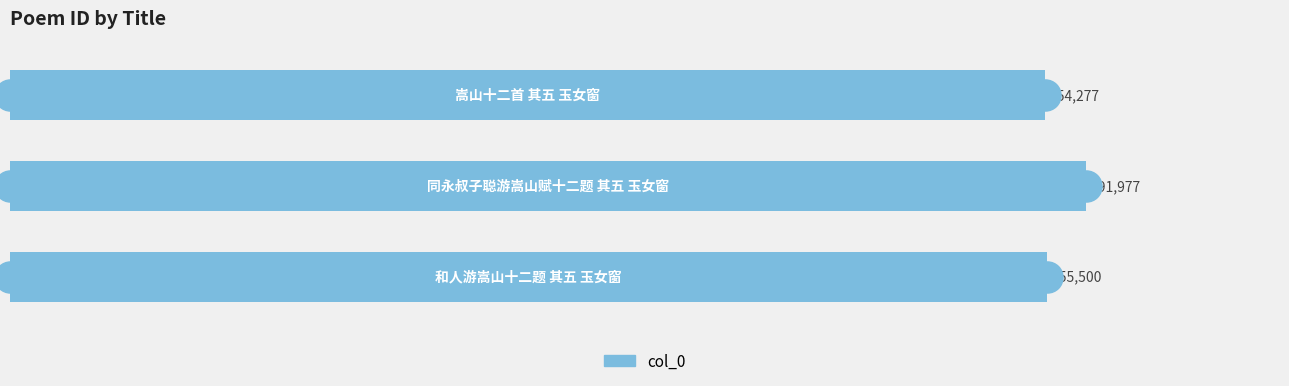

Between 0.2 and 0.0, which is larger?

0.2